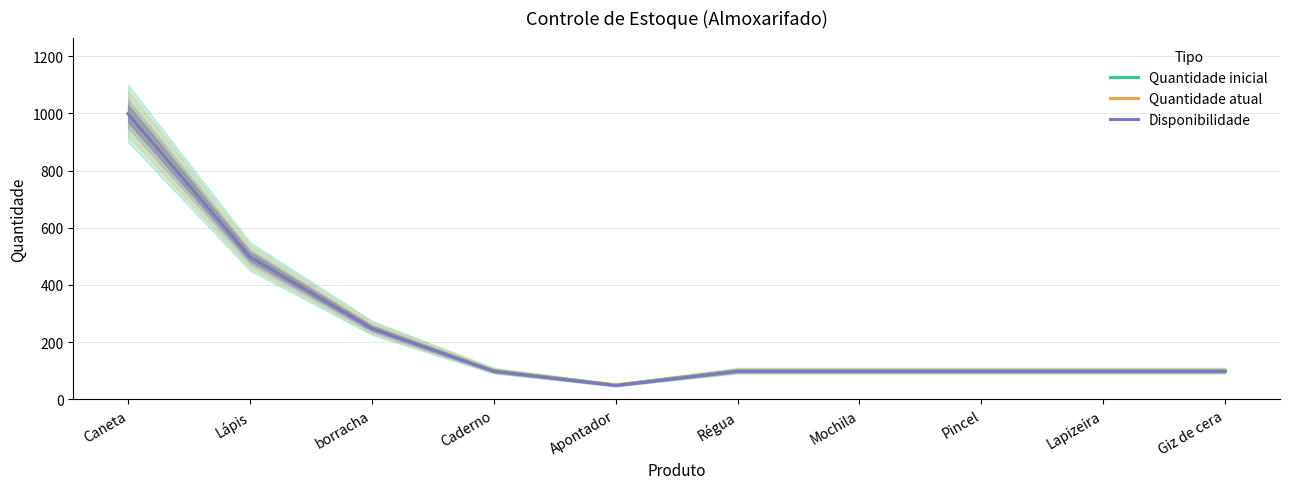

What is the average value of the Quantidade atual series?

240